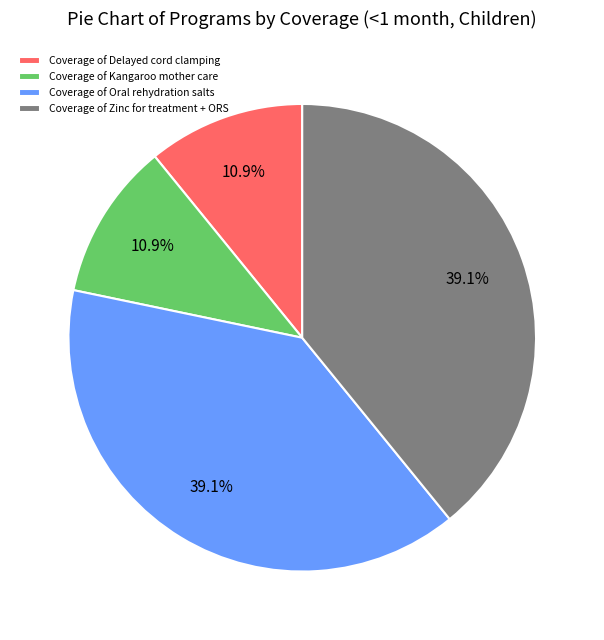

Do Coverage of Oral rehydration salts and Coverage of Zinc for treatment + ORS together represent more than half of the pie?

Yes